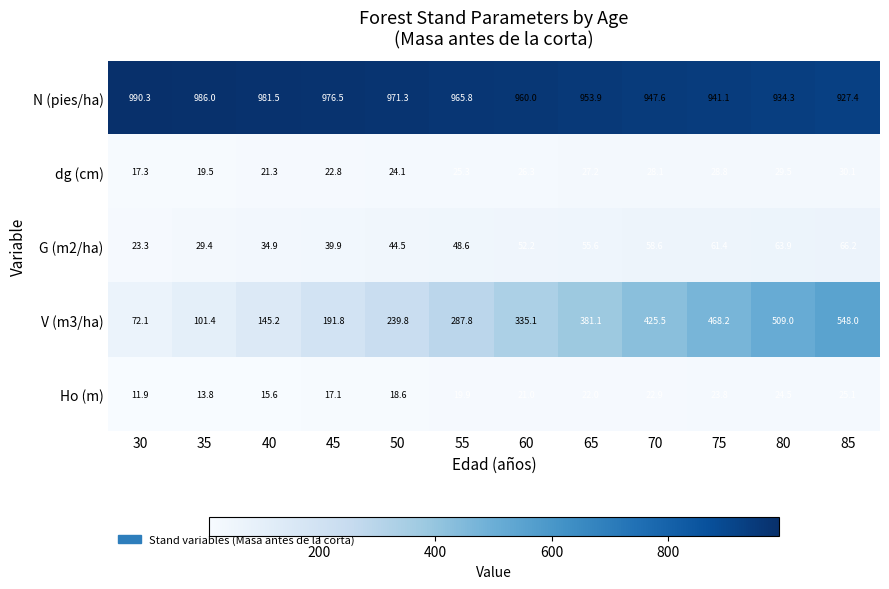

How many categories are shown in the chart?

12